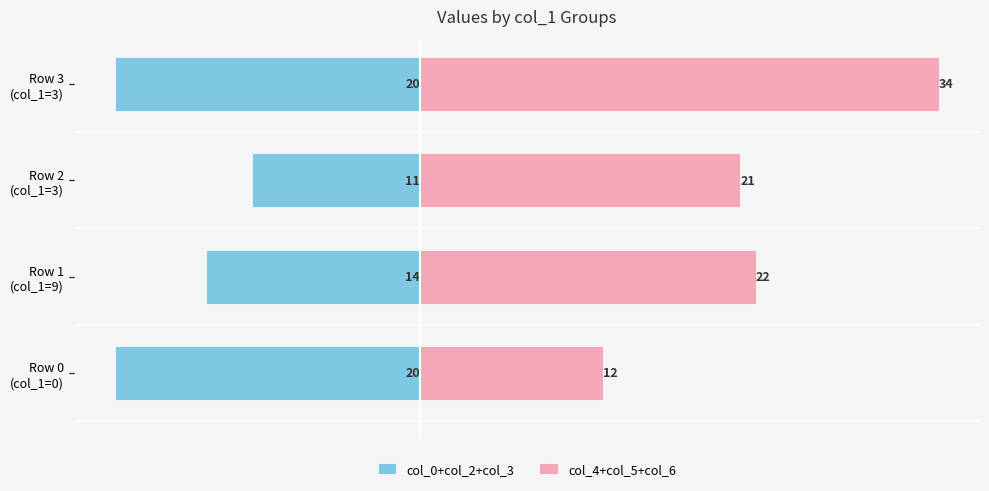

Which series has the largest total across all categories?

col_4+col_5+col_6